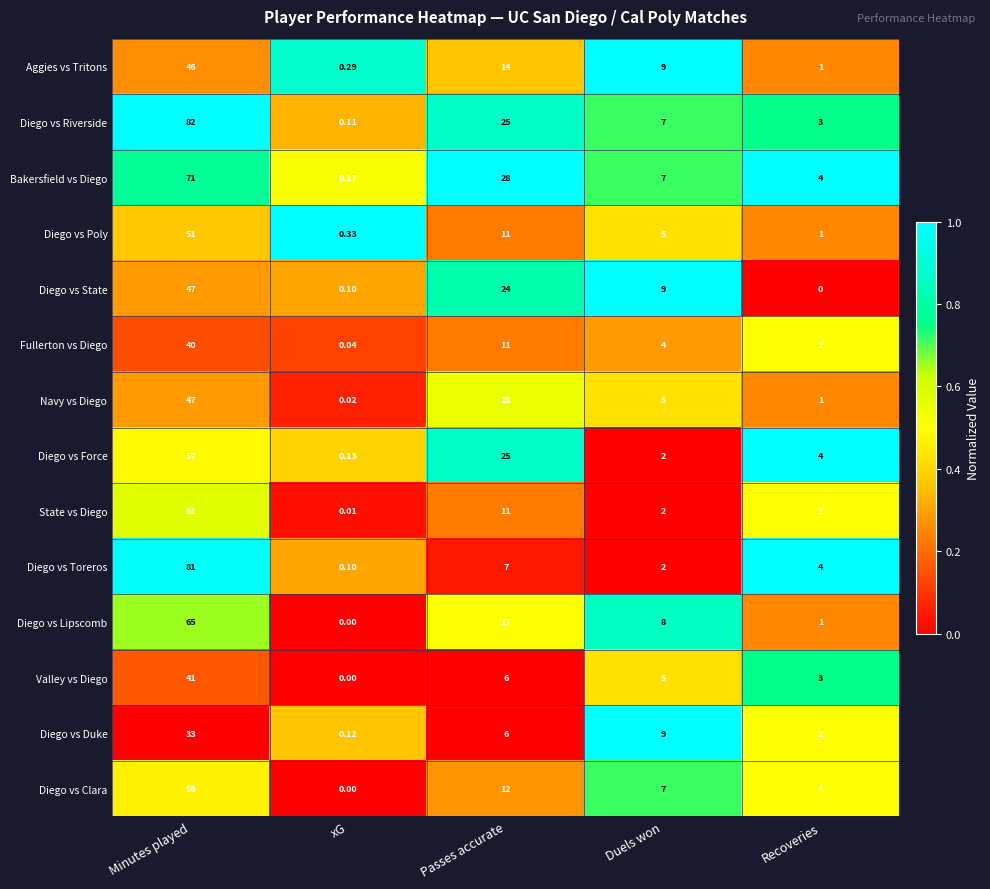

List the labels in order of Diego vs Clara value, largest first.

Minutes played, Passes accurate, Duels won, Recoveries, xG